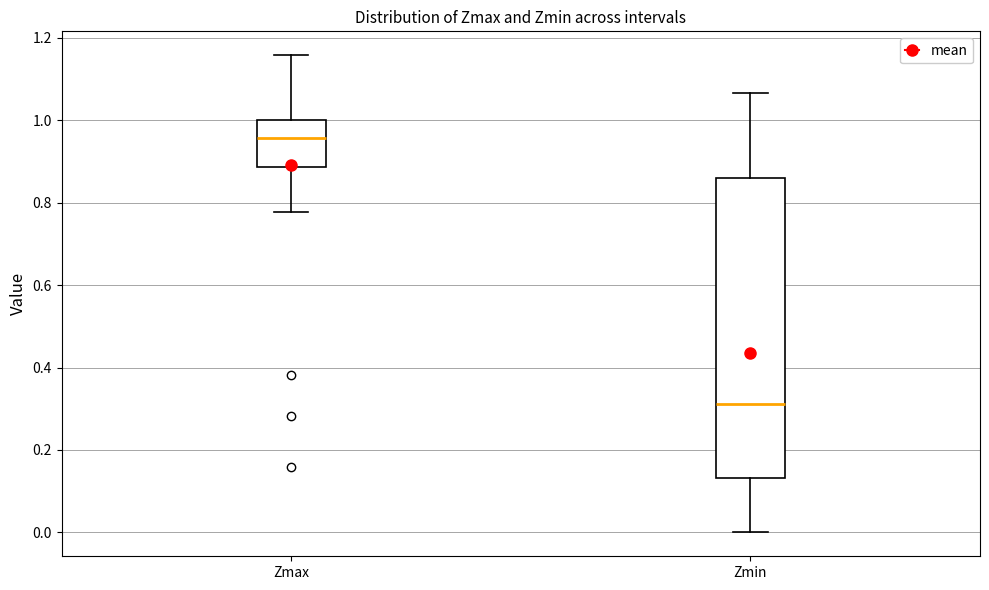

Which box's median line is the highest?

Zmax